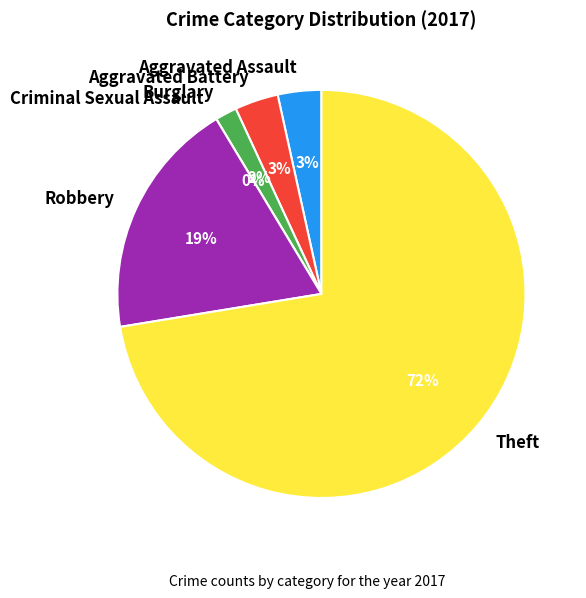

Which slice is the largest?

Theft